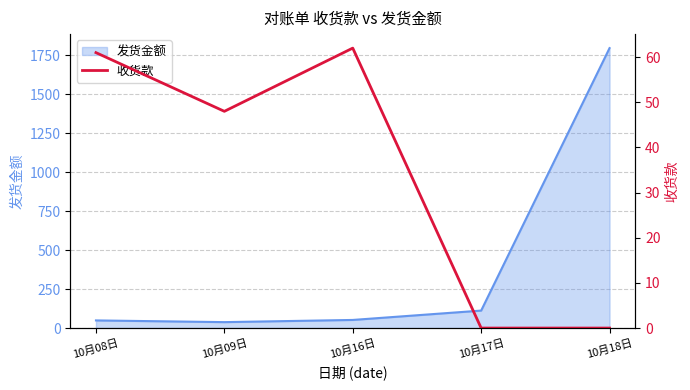

How many categories are shown in the chart?

5